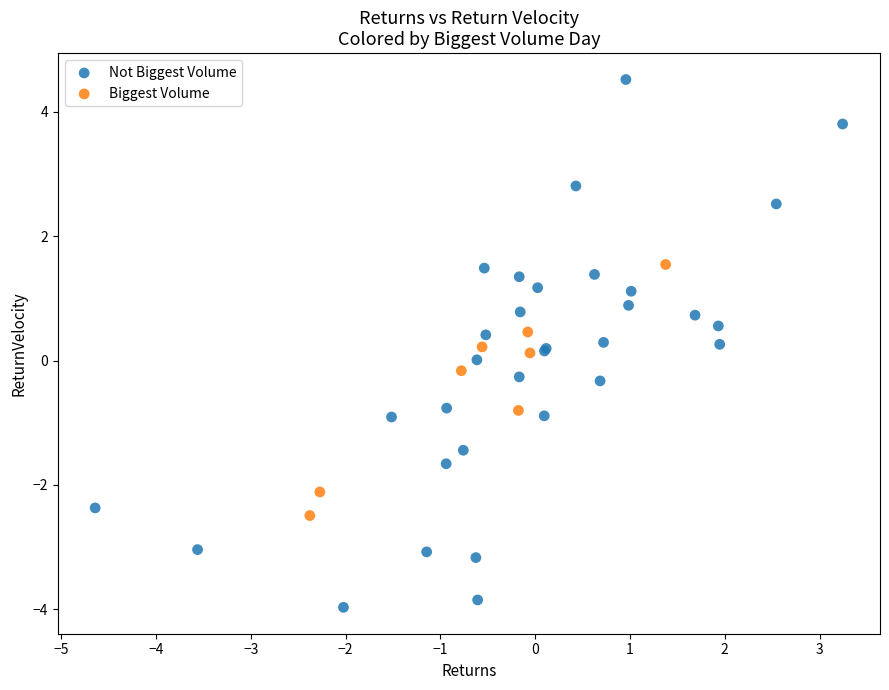

Which series reaches the maximum Y coordinate?

Not Biggest Volume